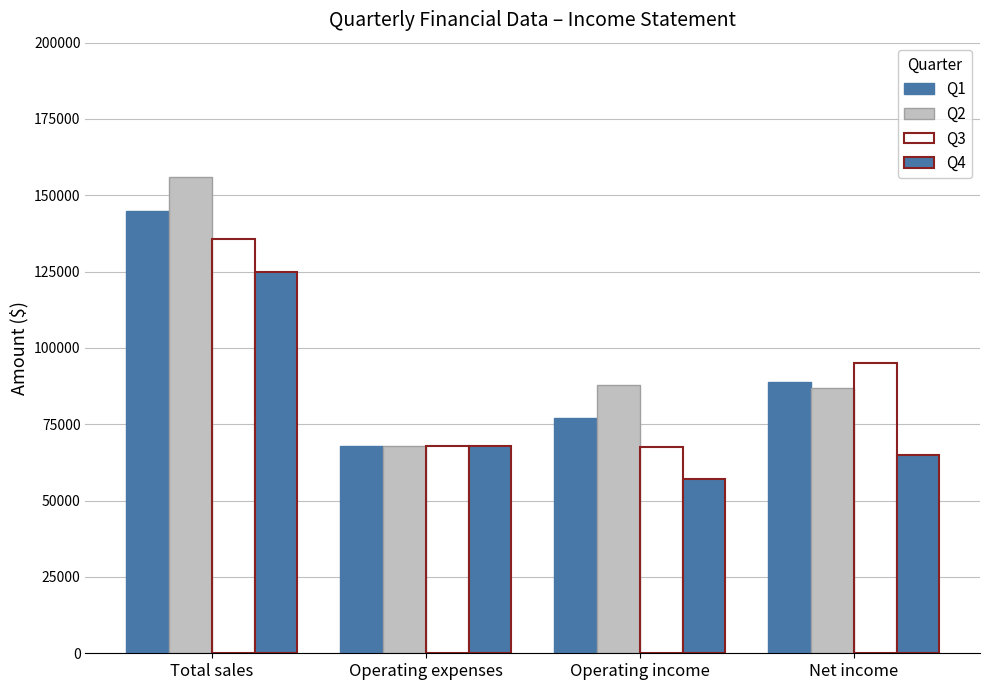

Reading left to right, transcribe all the data shown in this chart.

Q1: Total sales=145000	Operating expenses=68000	Operating income=77000	Net income=89000
Q2: Total sales=156000	Operating expenses=68000	Operating income=88000	Net income=87000
Q3: Total sales=135600	Operating expenses=68000	Operating income=67600	Net income=95000
Q4: Total sales=125000	Operating expenses=68000	Operating income=57000	Net income=65000